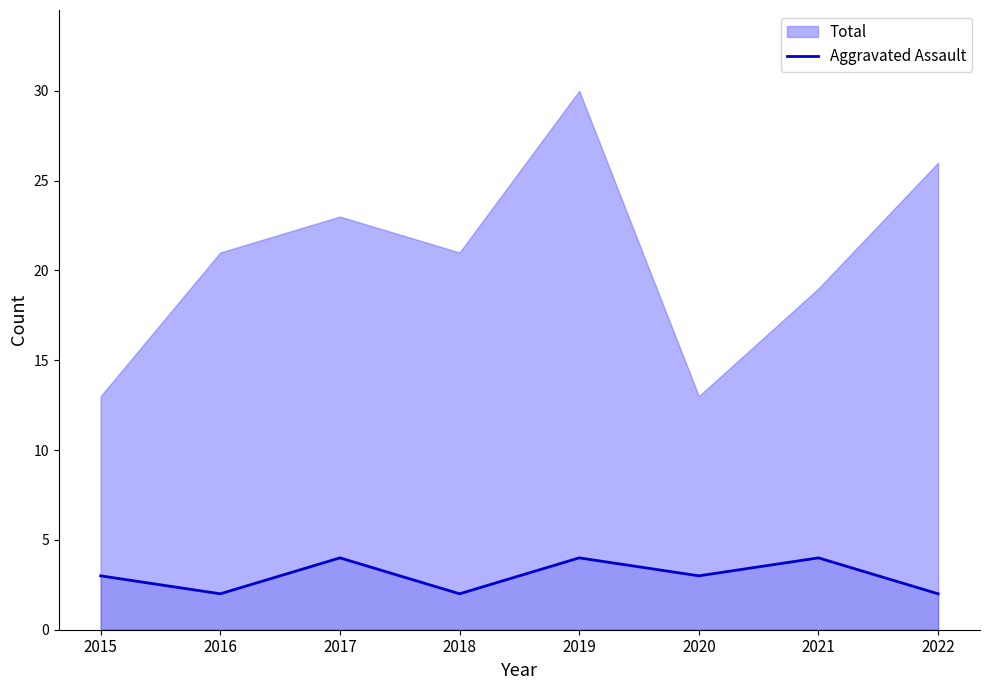

What value does the data have at 2022?

2